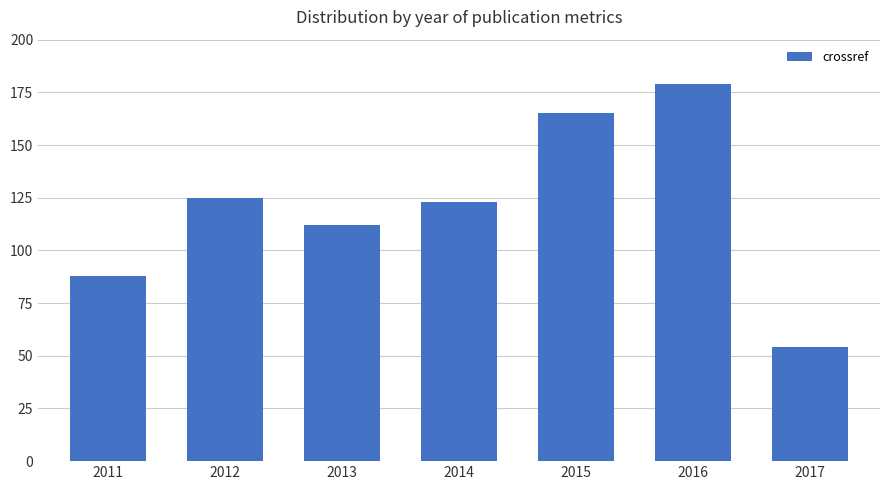

Which label corresponds to the smallest value in the chart?

2017